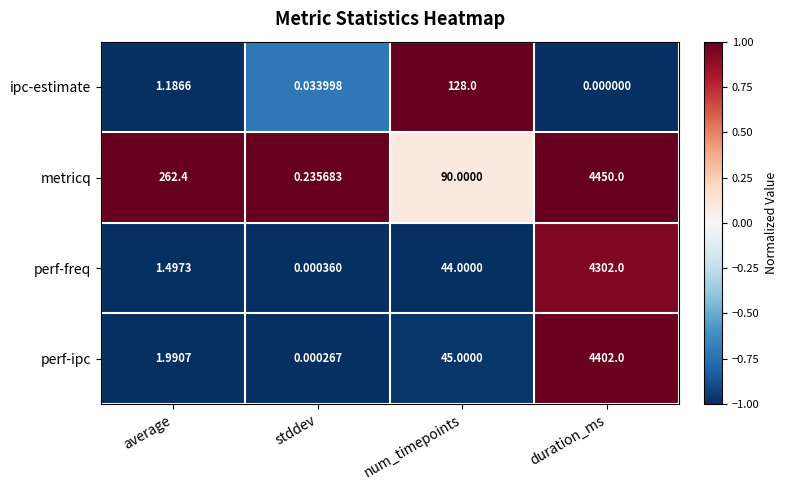

Is the value of ipc-estimate at stddev greater than the value of perf-ipc at stddev?

Yes